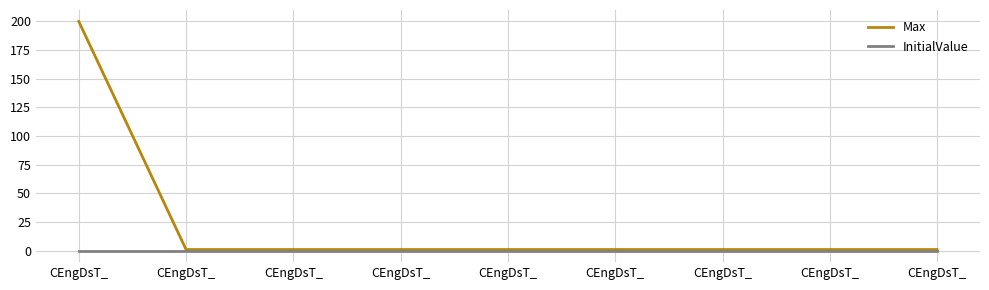

What is the label of the 1st point from the right?

CEngDsT_